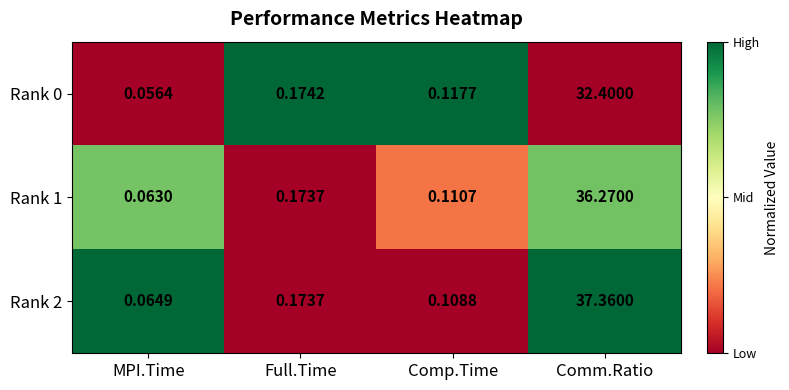

Is the value of Rank 2 at Full.Time greater than the value of Rank 0 at Full.Time?

No